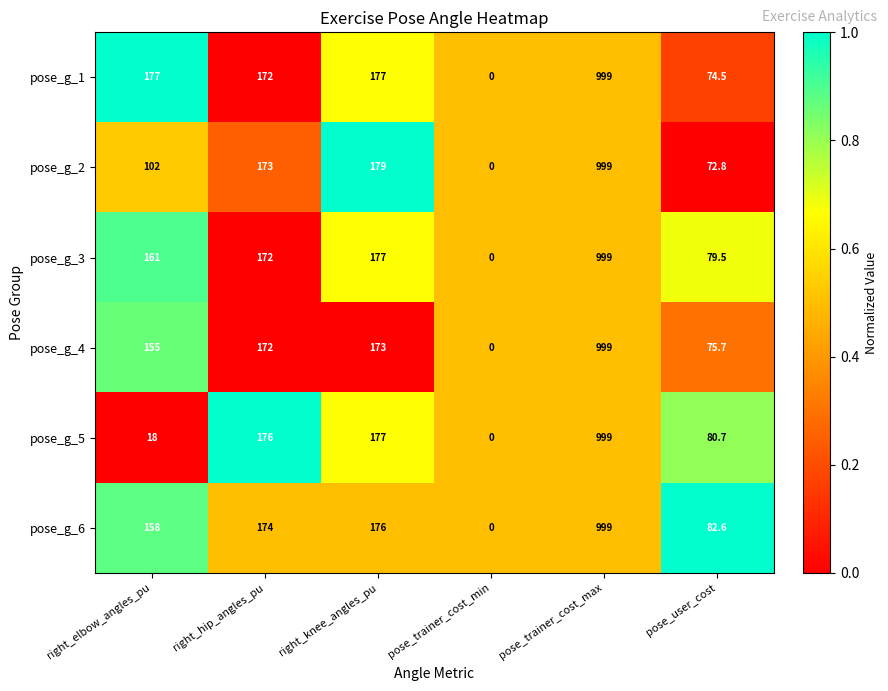

How many series are shown in this chart?

6